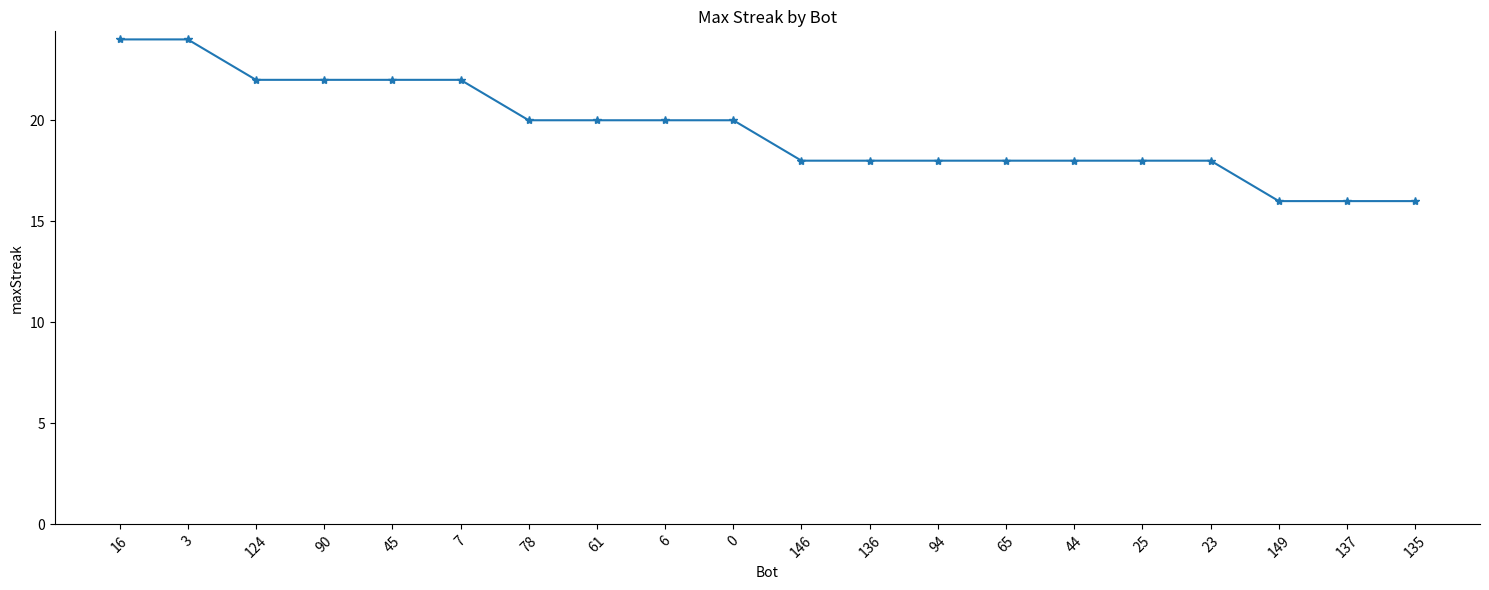

Reading left to right, extract all data points from this chart.

16=24	3=24	124=22	90=22	45=22	7=22	78=20	61=20	6=20	0=20	146=18	136=18	94=18	65=18	44=18	25=18	23=18	149=16	137=16	135=16